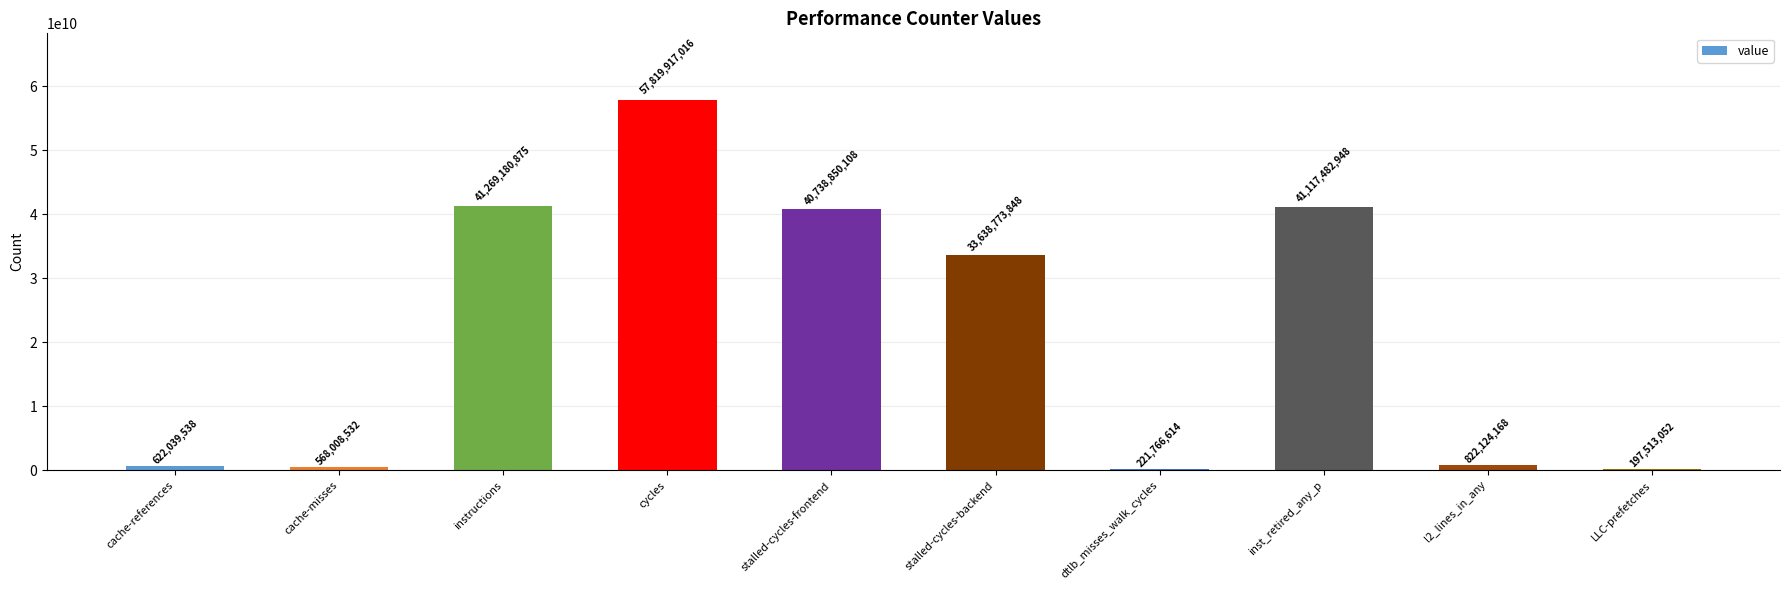

The chart shows a value of 40738850108 at stalled-cycles-frontend. True or false?

True